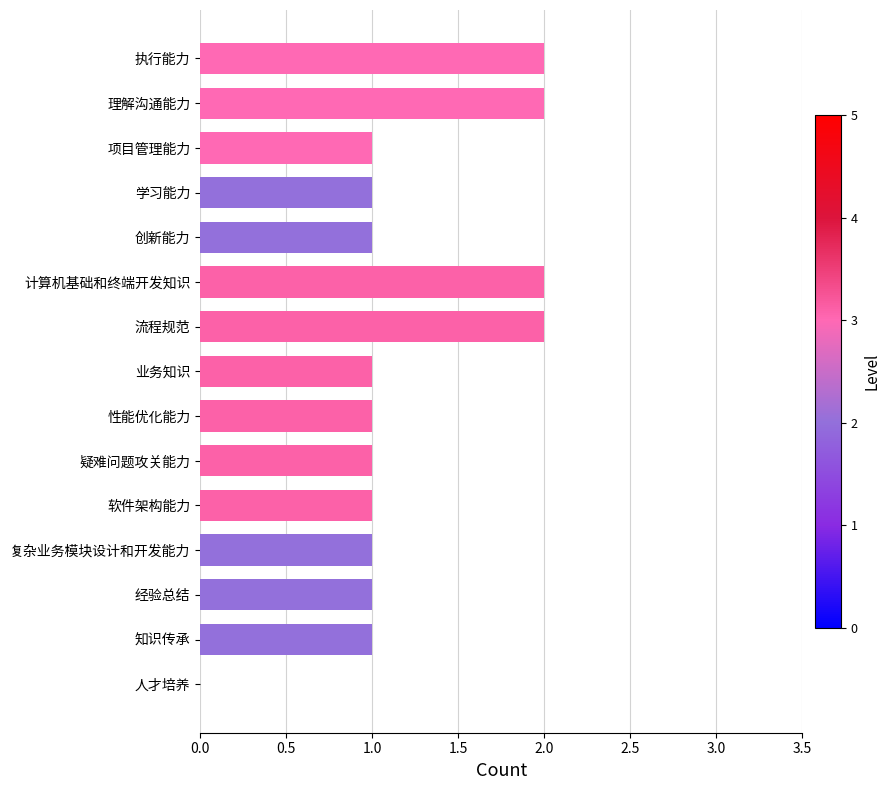

True or false: the data shows 1 at 流程规范.

False